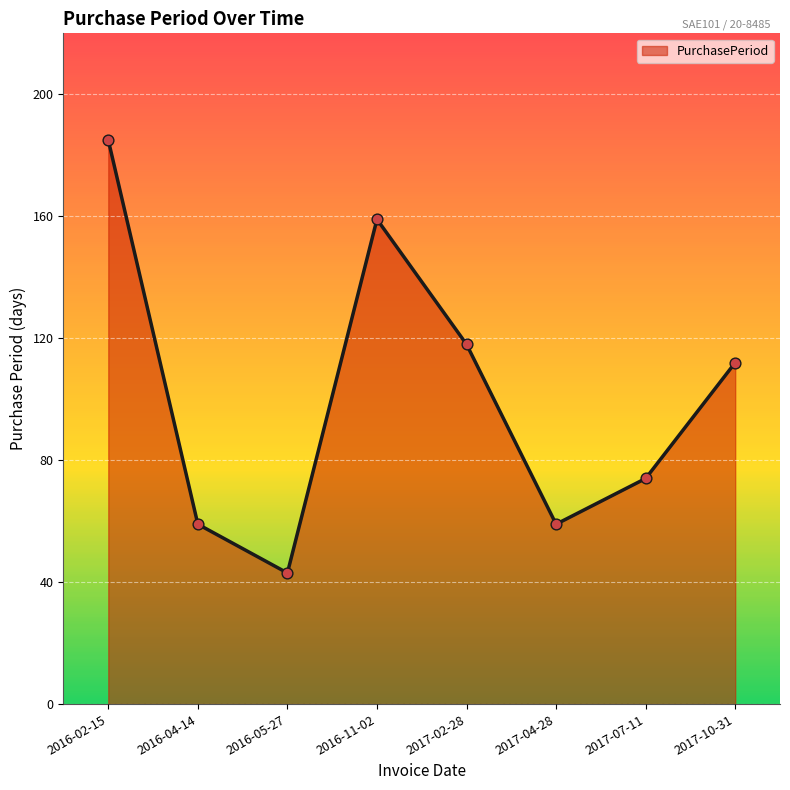

Between 2017-10-31 and 2017-04-28, which is larger?

2017-10-31